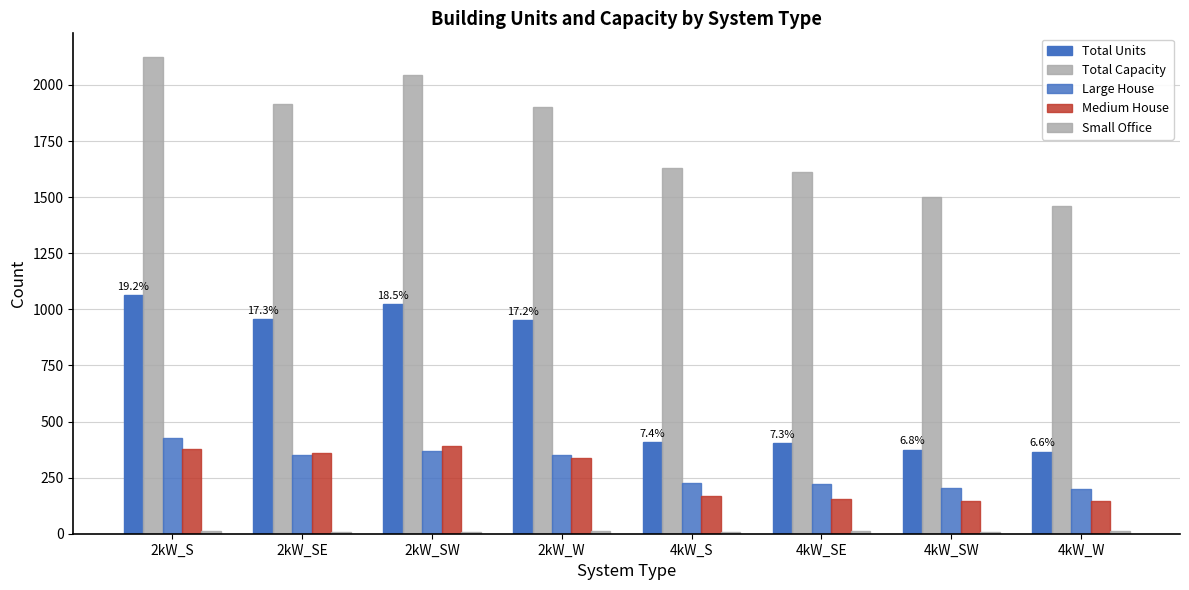

How many distinct data groups are displayed?

5